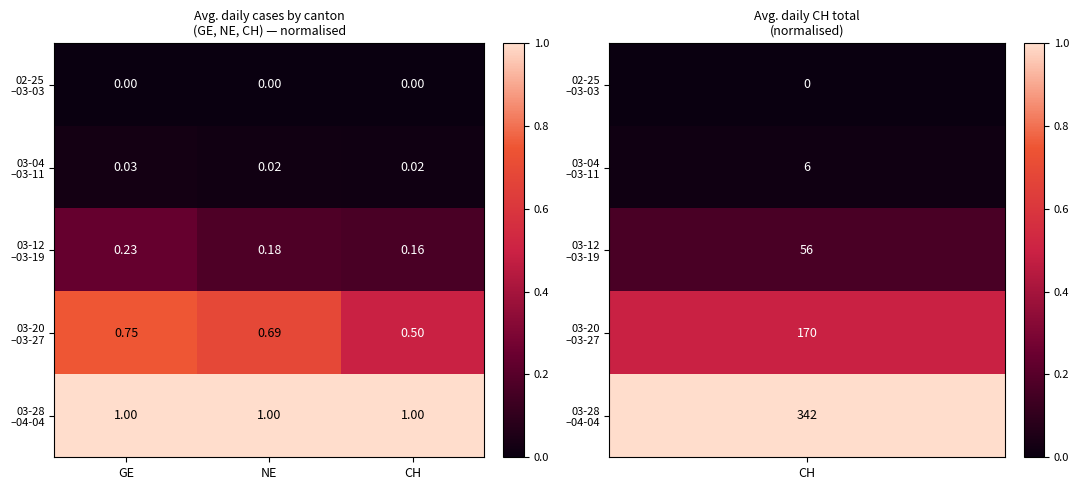

At which category is the sum across all series the highest?

GE